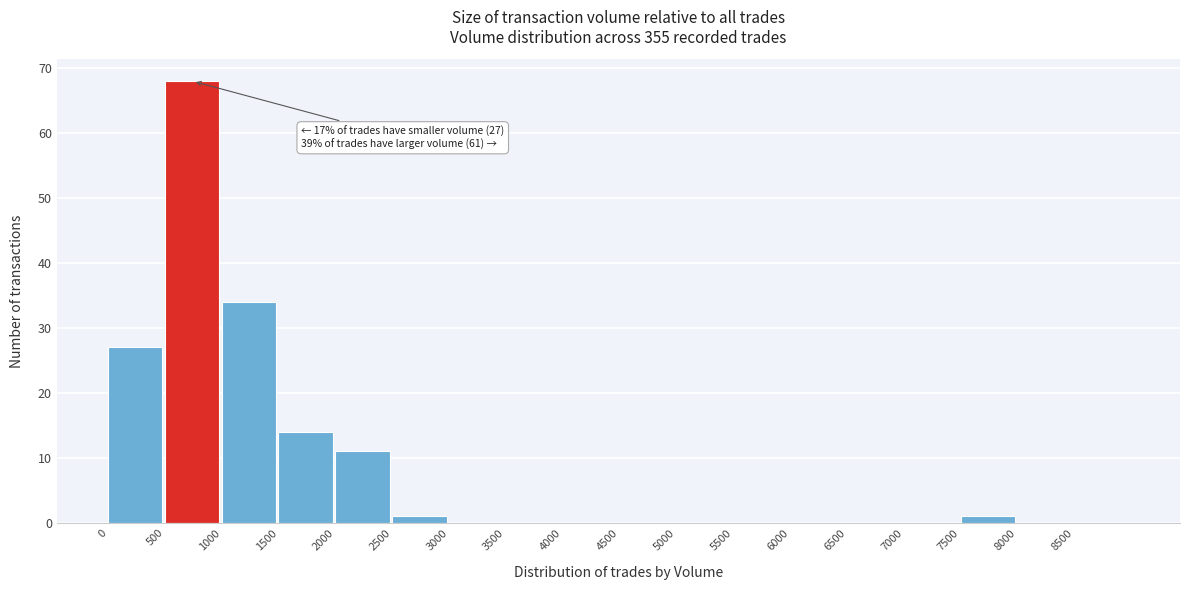

Over which range of the x-axis is the bar tallest?

500 to 1000